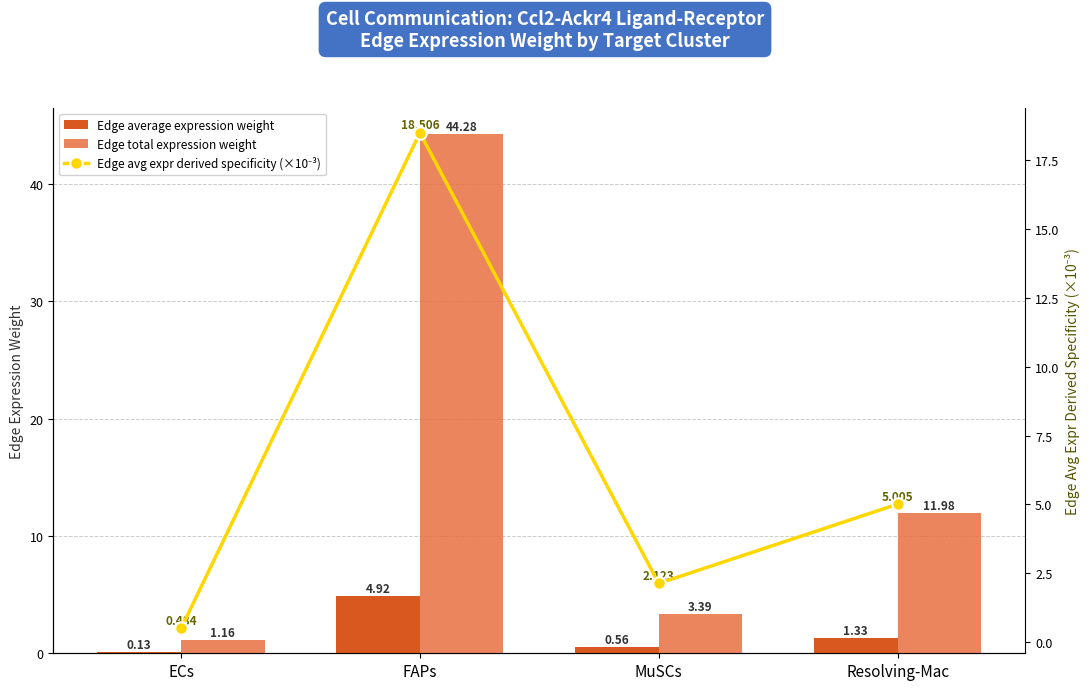

Is the value of Edge average expression weight at FAPs greater than the value of Edge avg expr derived specificity (×10⁻³) at MuSCs?

Yes